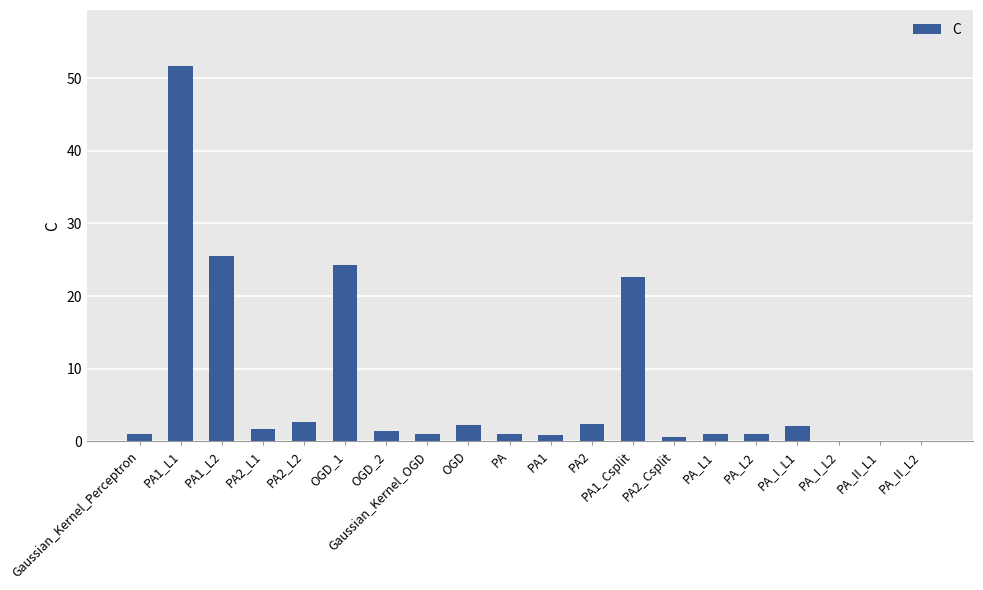

Are the bars horizontal?

No